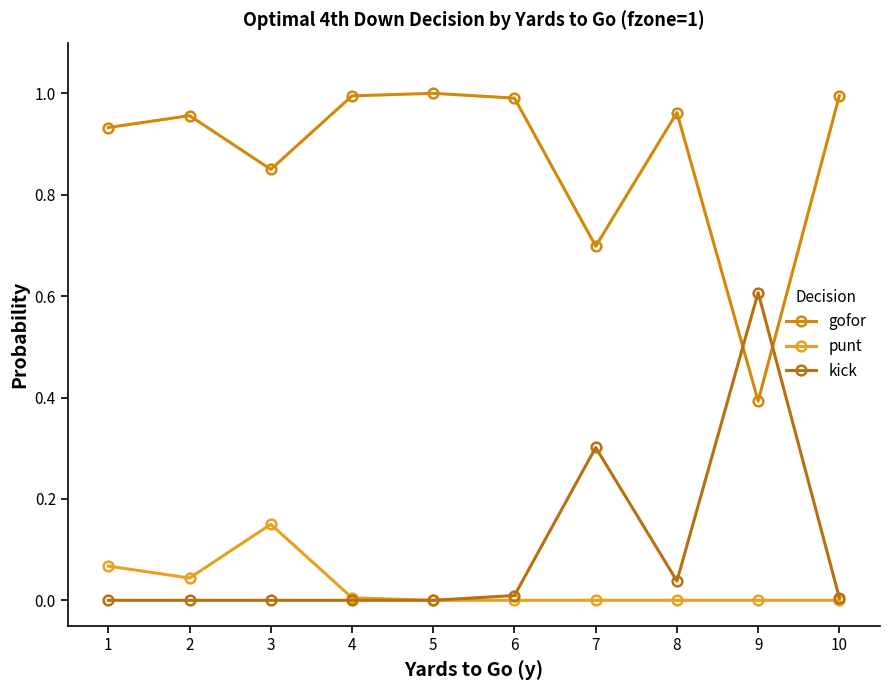

Is this an area chart (filled region under the line)?

No